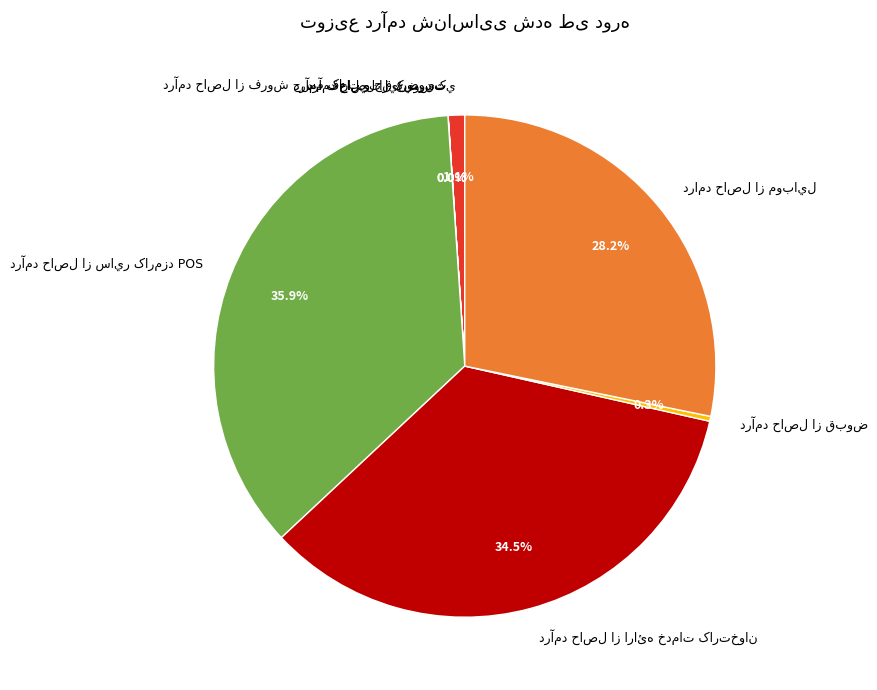

Is there a majority slice in this chart?

No